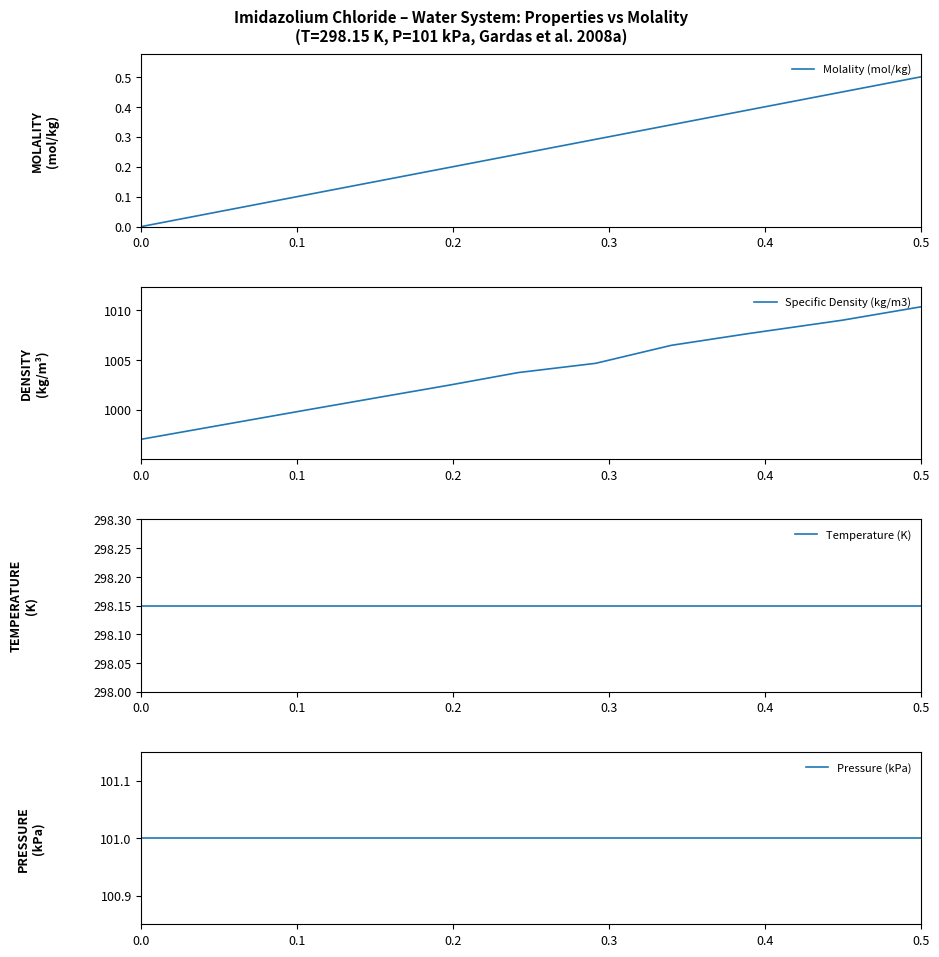

Is this an area chart (filled region under the line)?

No